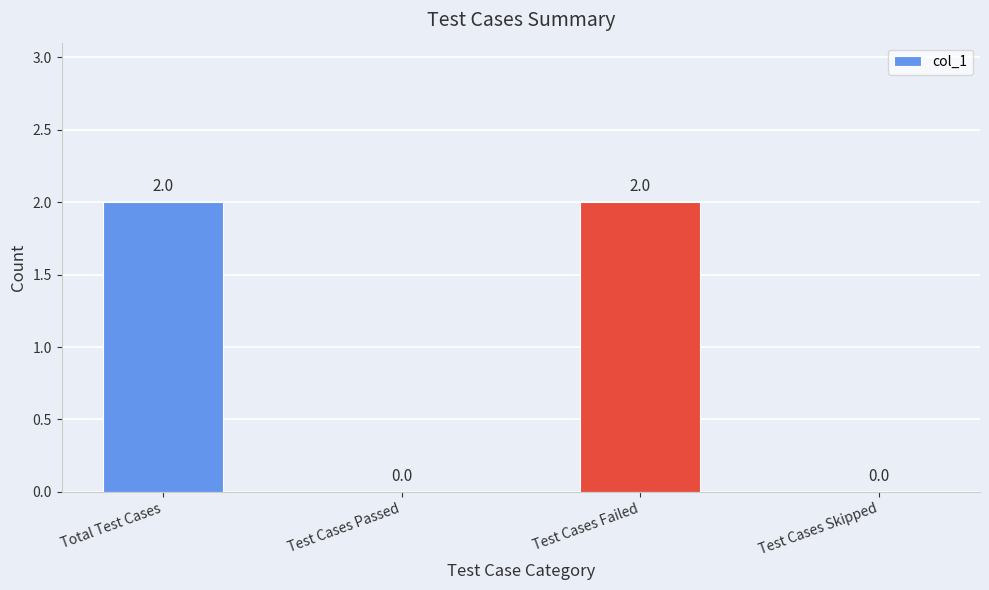

What is the change in value from Total Test Cases to Test Cases Passed?

-2